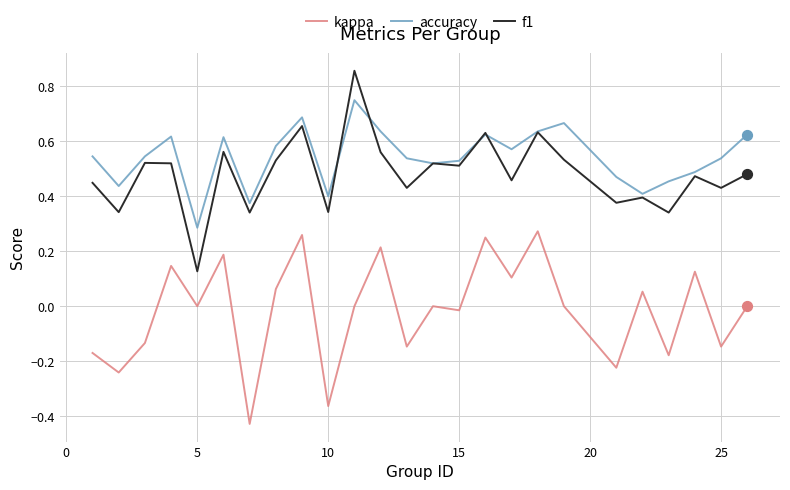

What are all the series names shown in the legend?

kappa, accuracy, f1